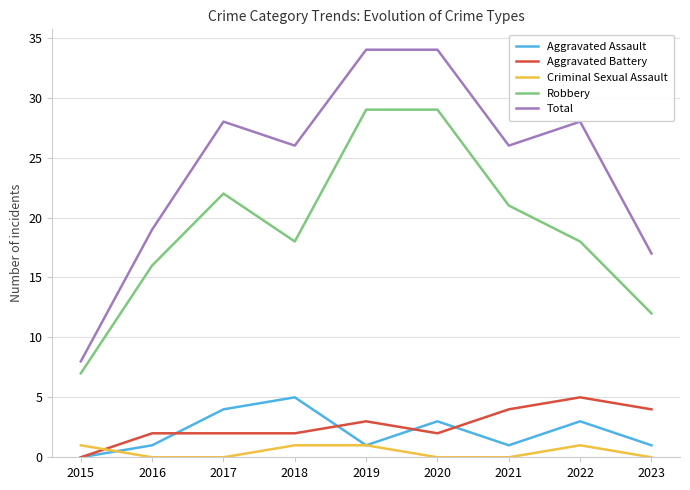

Where is the first local maximum for Robbery?

2017